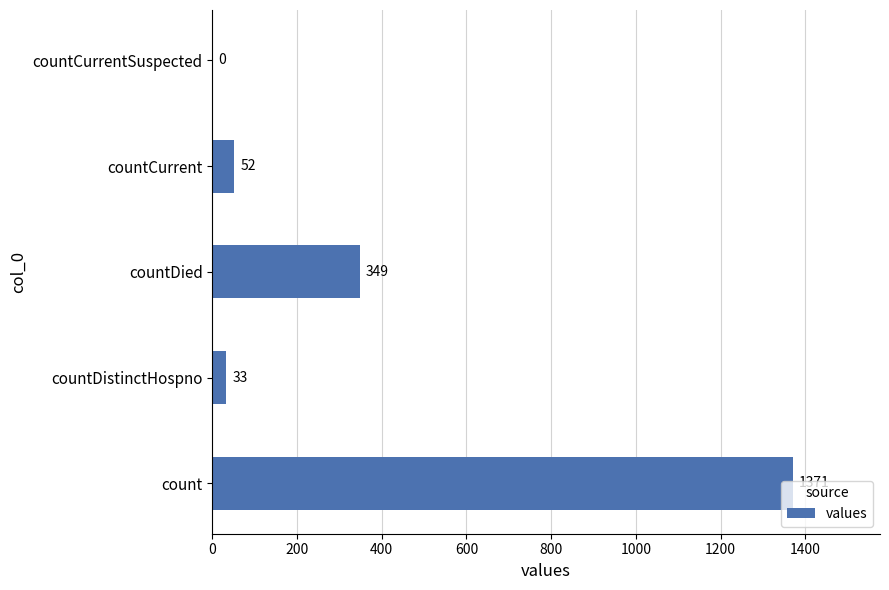

Are the bars horizontal?

Yes